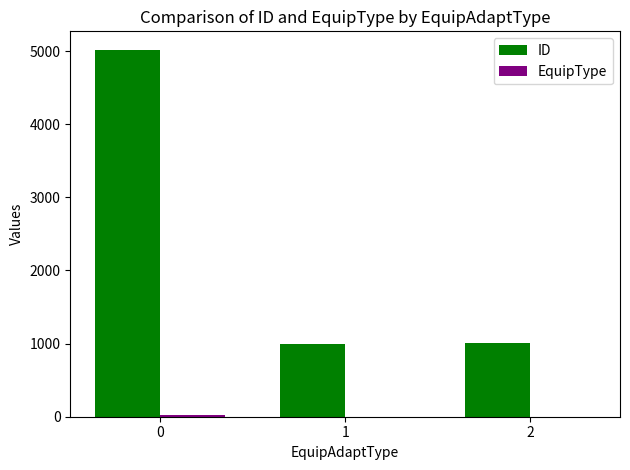

Which series has the largest range (max minus min)?

ID